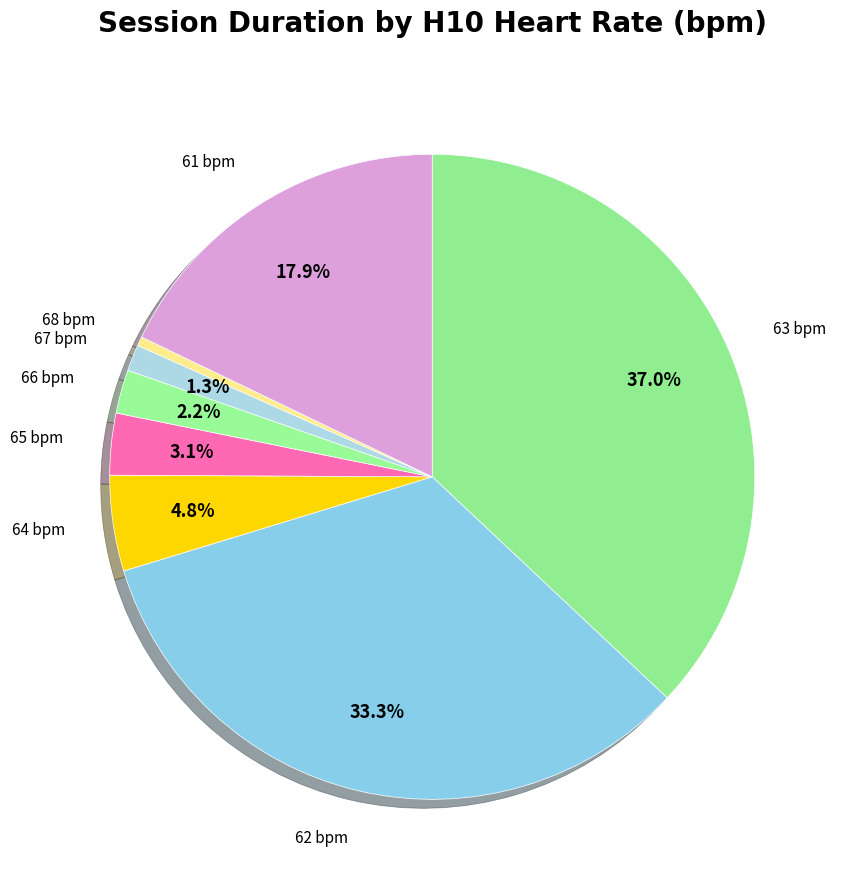

To the nearest percent, what percentage of the pie is 65 bpm?

3%